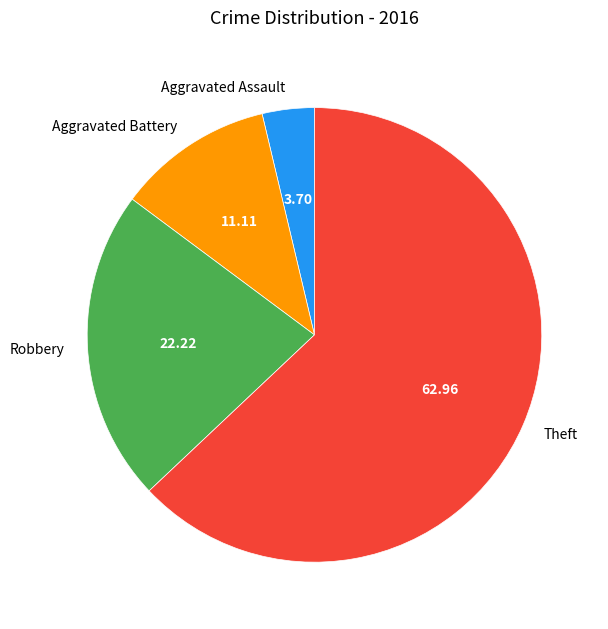

Which has a higher value, Robbery or Theft?

Theft